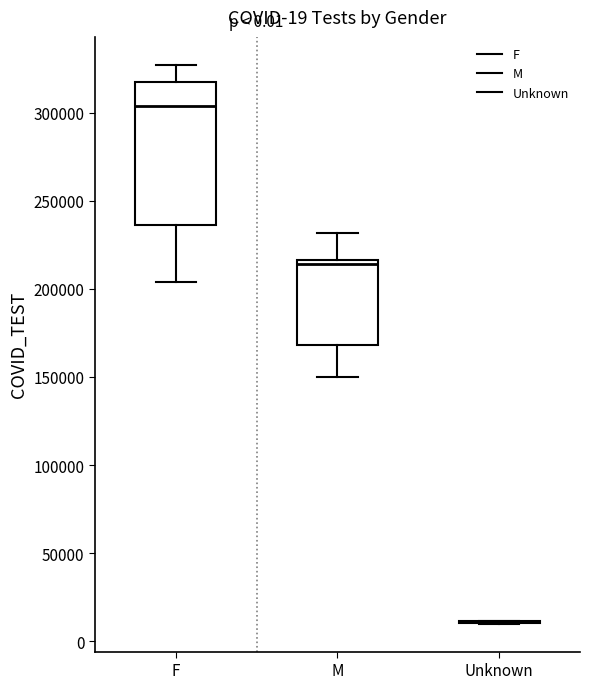

Comparing the boxes themselves (not the whiskers), which one is the tallest?

F